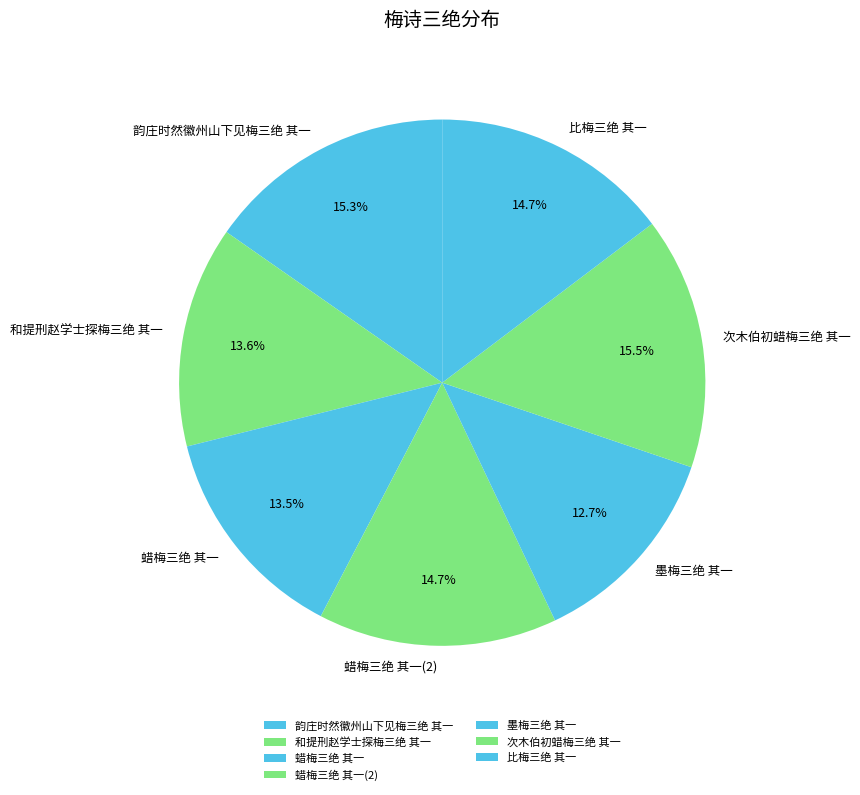

Is there any slice that represents more than half of the pie?

No